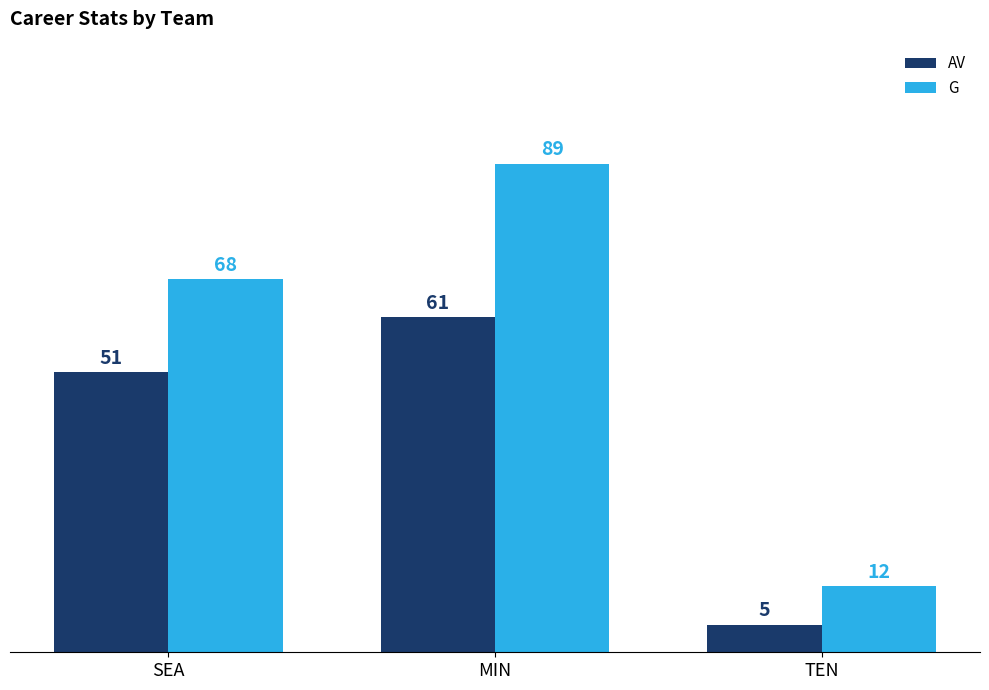

How many values in the AV series are below 51?

1